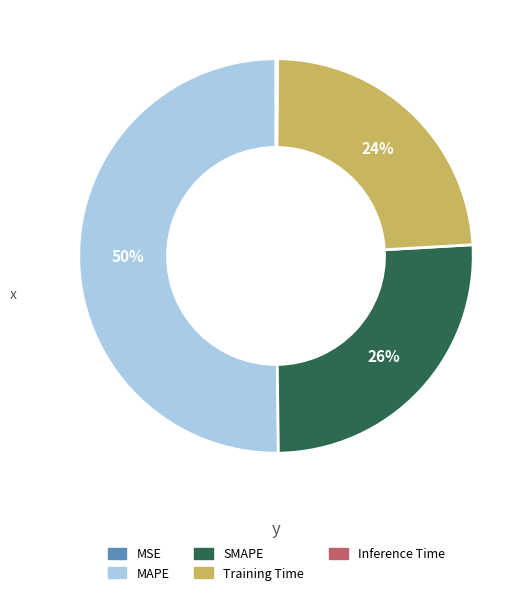

Between SMAPE and Training Time, which is larger?

SMAPE